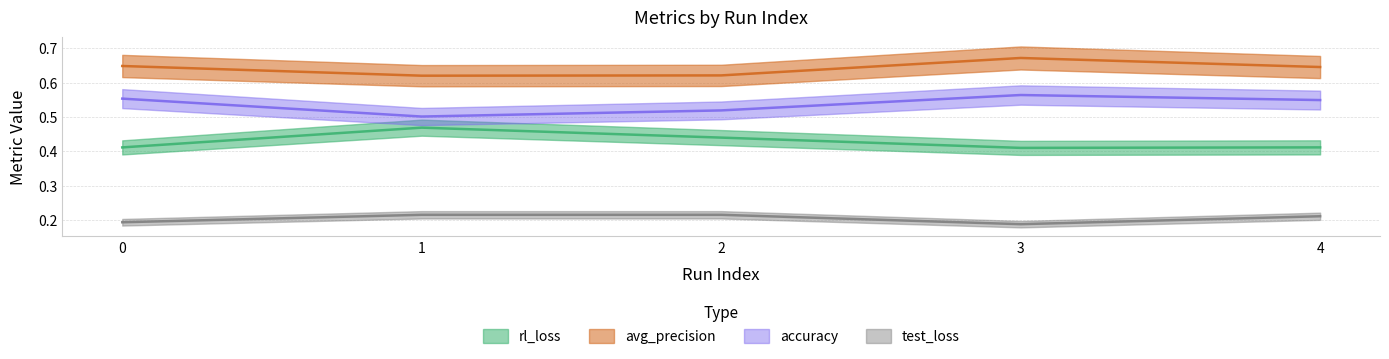

Is it true that avg_precision equals 0.3 at 2?

False